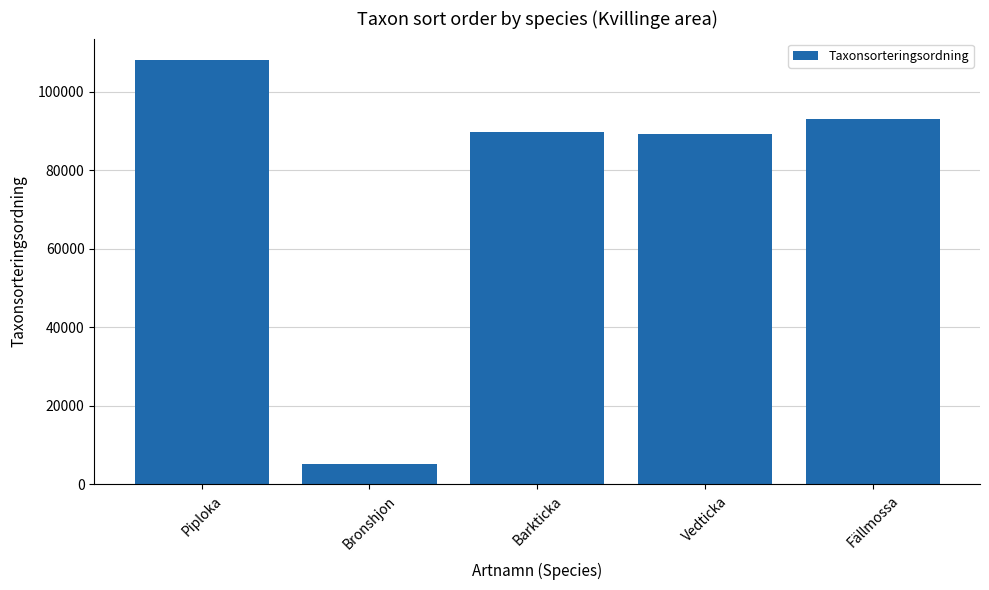

What is the greatest value displayed?

108190